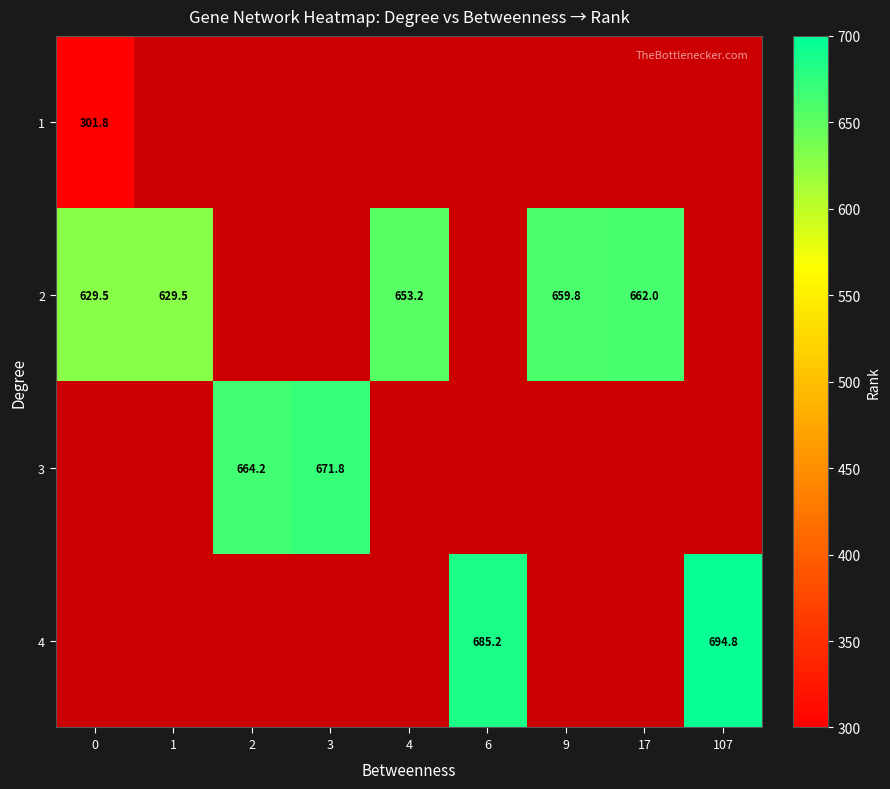

Count the number of categories in the chart.

9